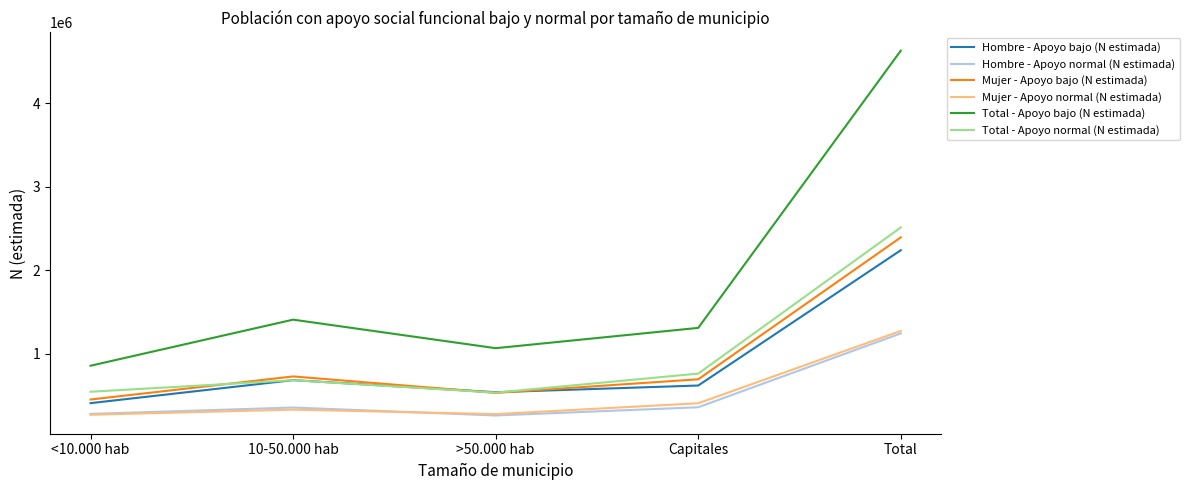

What is the total value across all series at Capitales?

4132677